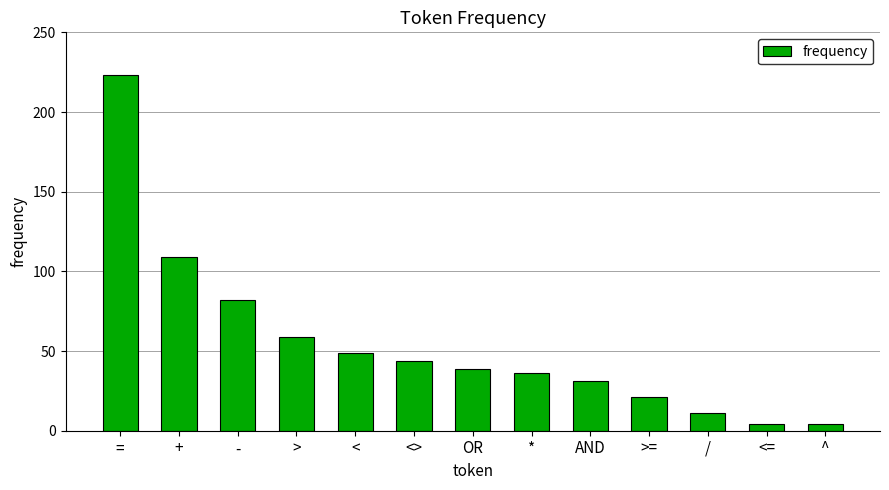

Reading right to left, transcribe all the data shown in this chart.

4	4	11	21	31	36	39	44	49	59	82	109	223